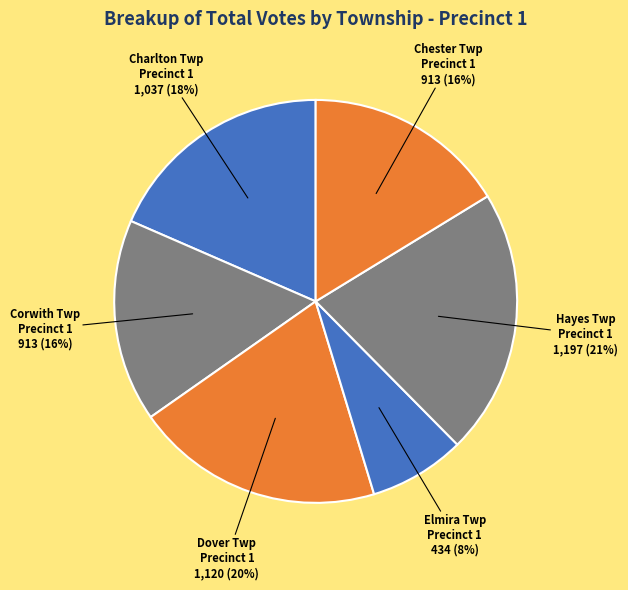

Is there a majority slice in this chart?

No